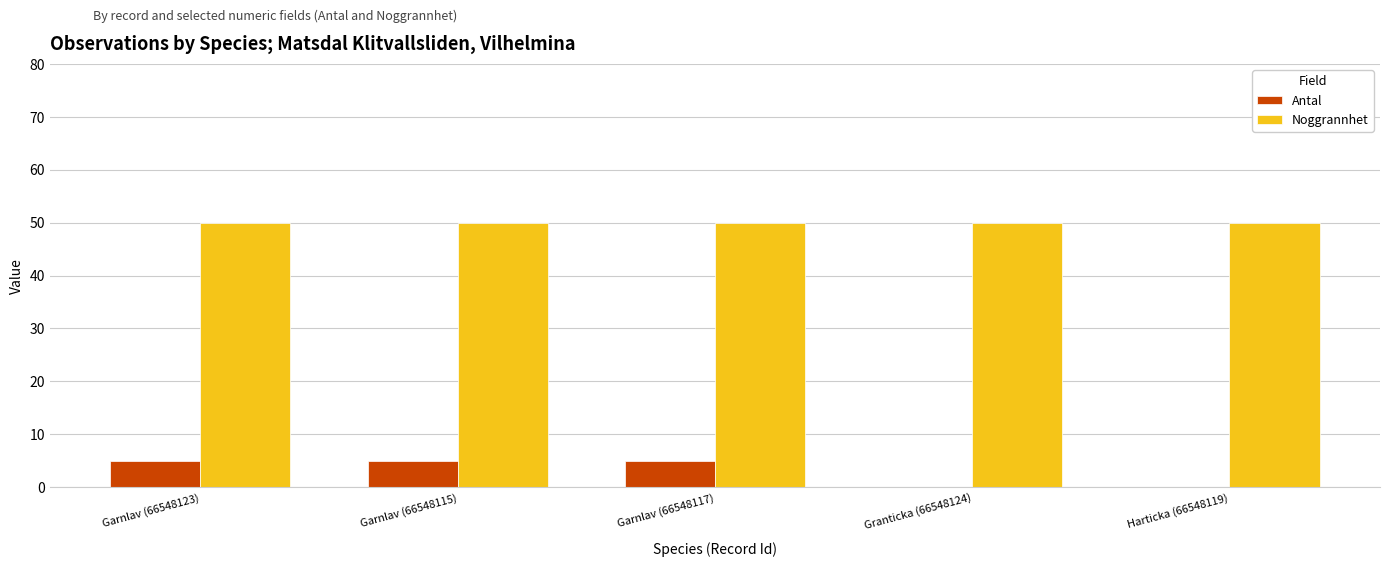

What is the highest value of the Antal series?

5